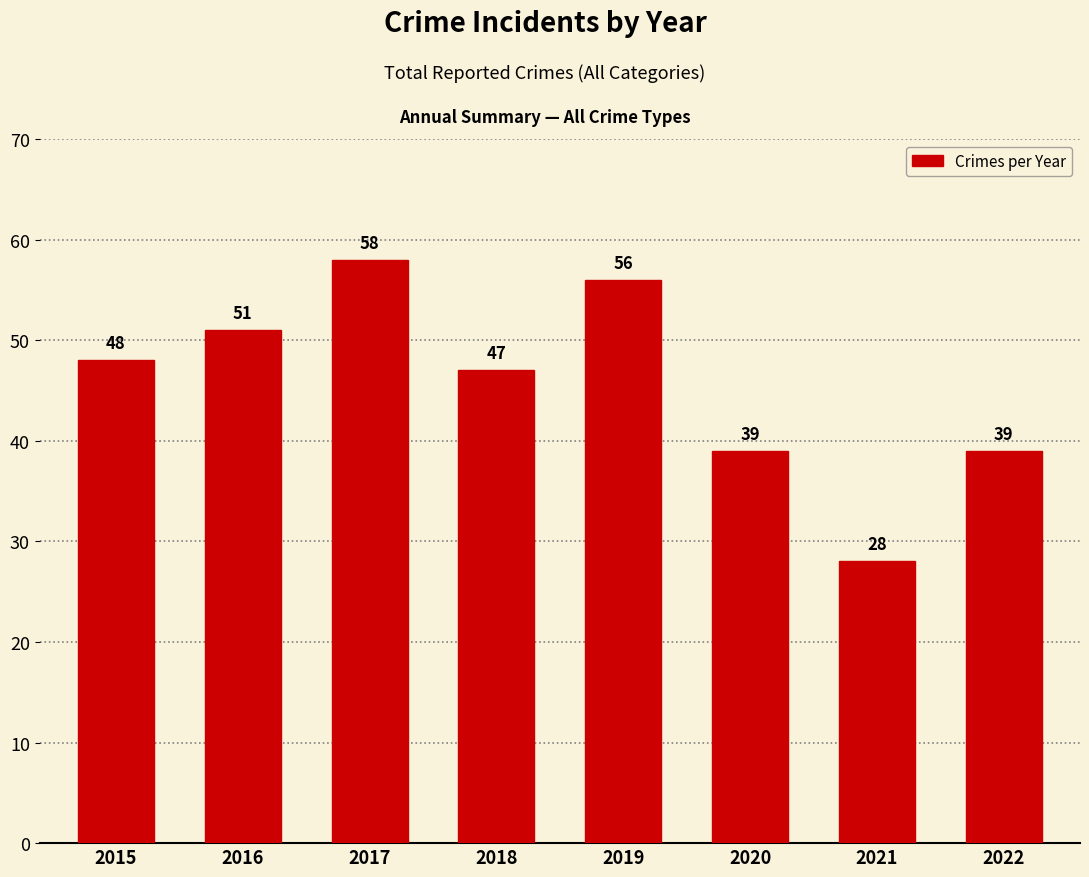

What is the ratio of the value at 2017 to the value at 2018?

1.2